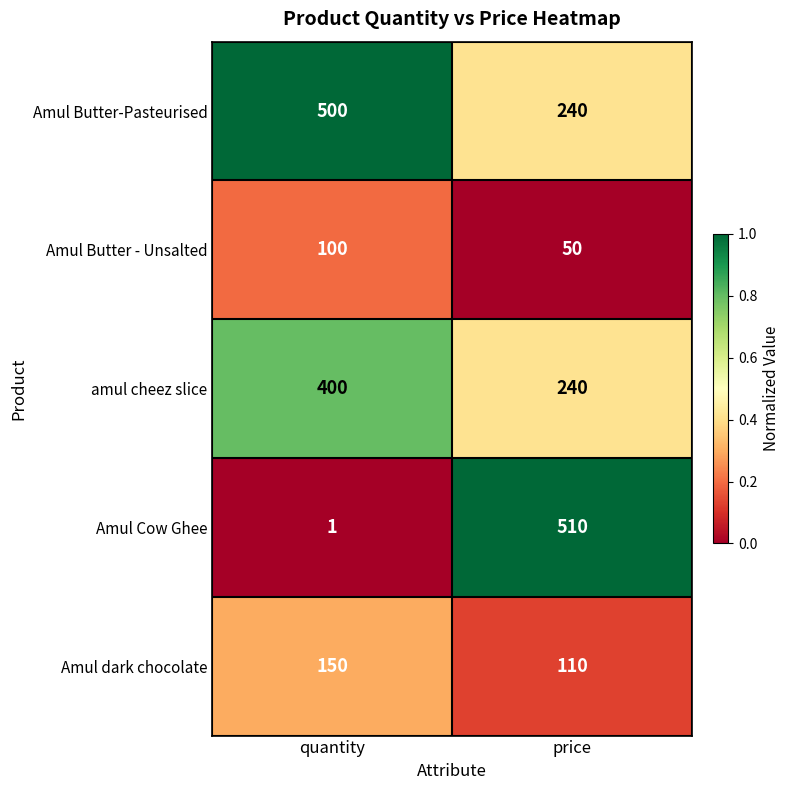

How many distinct data groups are displayed?

5